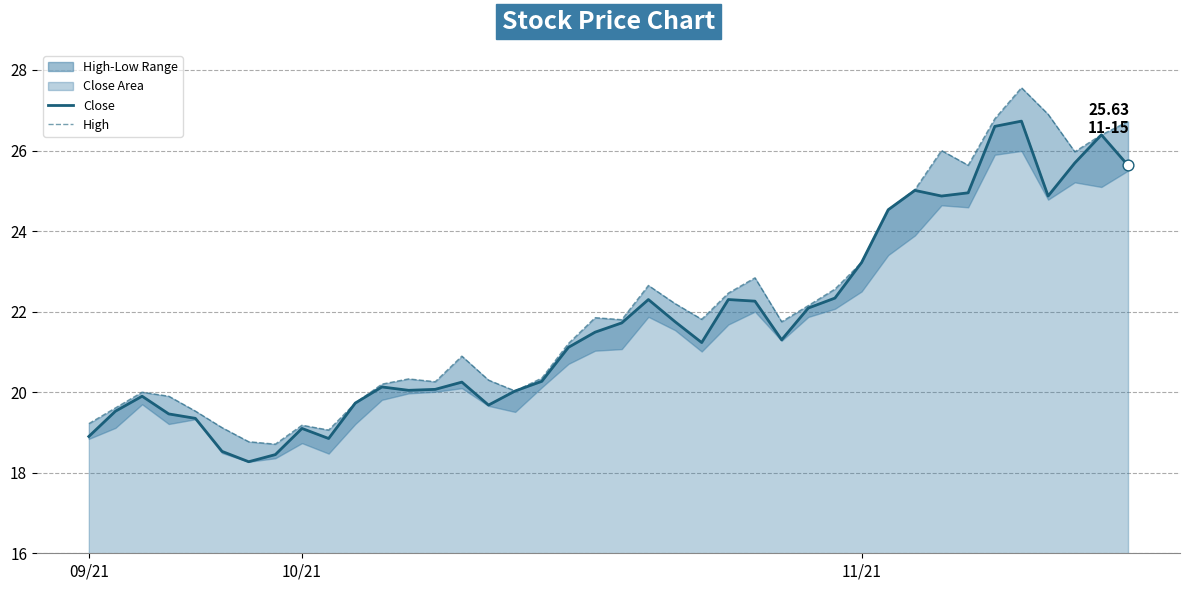

At how many categories does at least one series exceed 18?

40